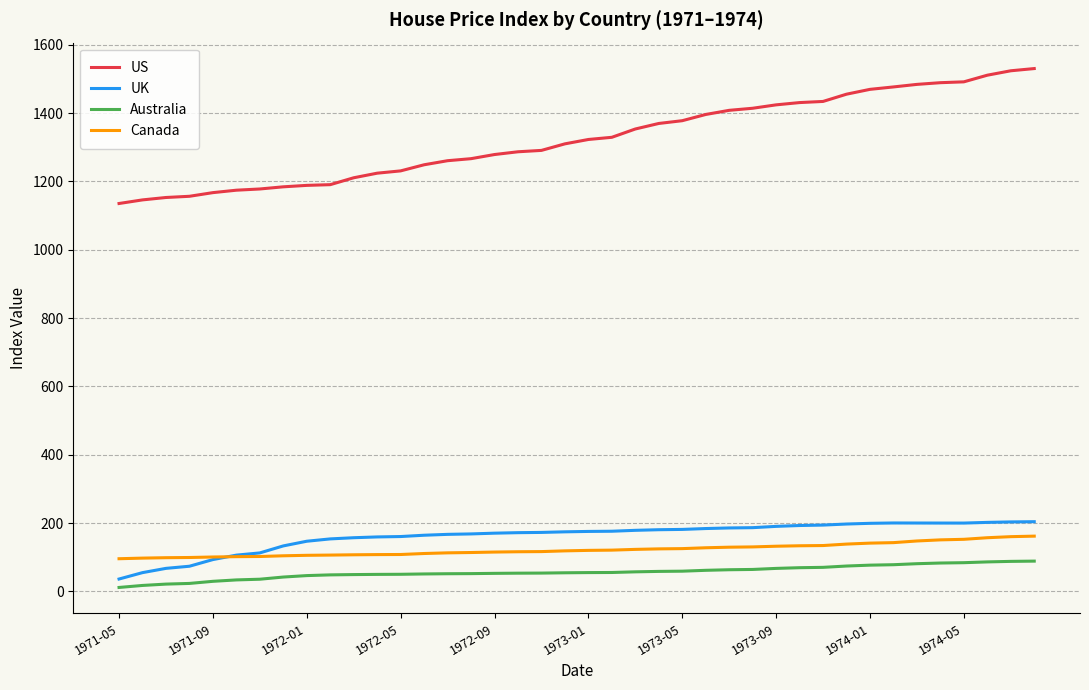

What is the maximum value for UK?

204.0